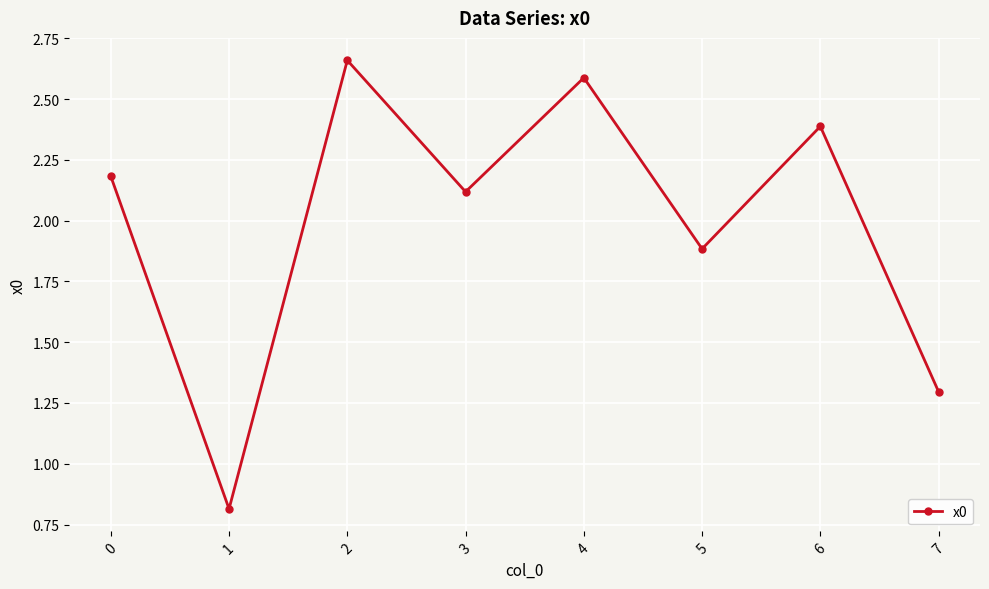

The value at 5 is 2.9. True or false?

False